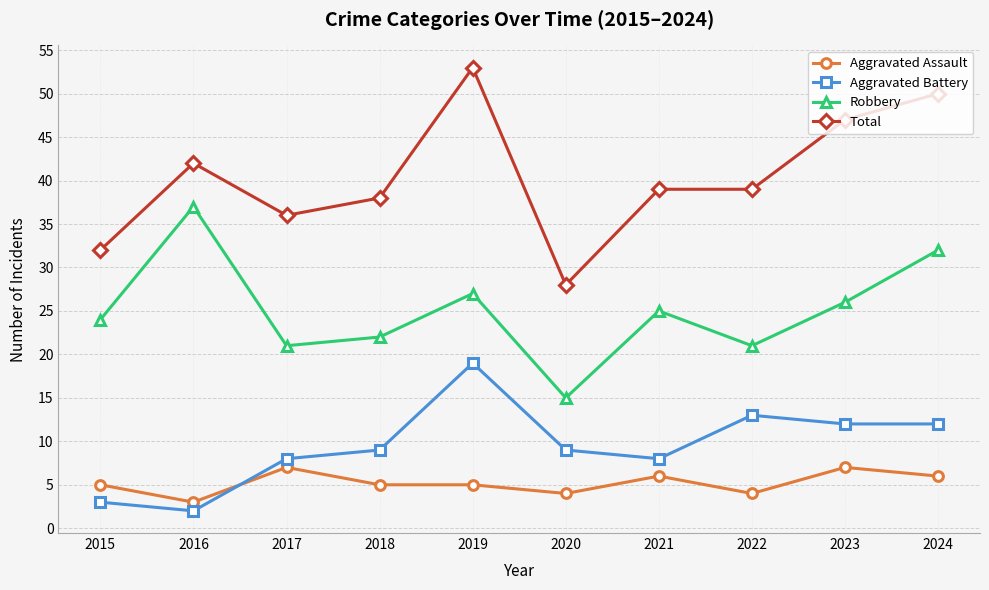

Which category has the lowest value across all series?

2016